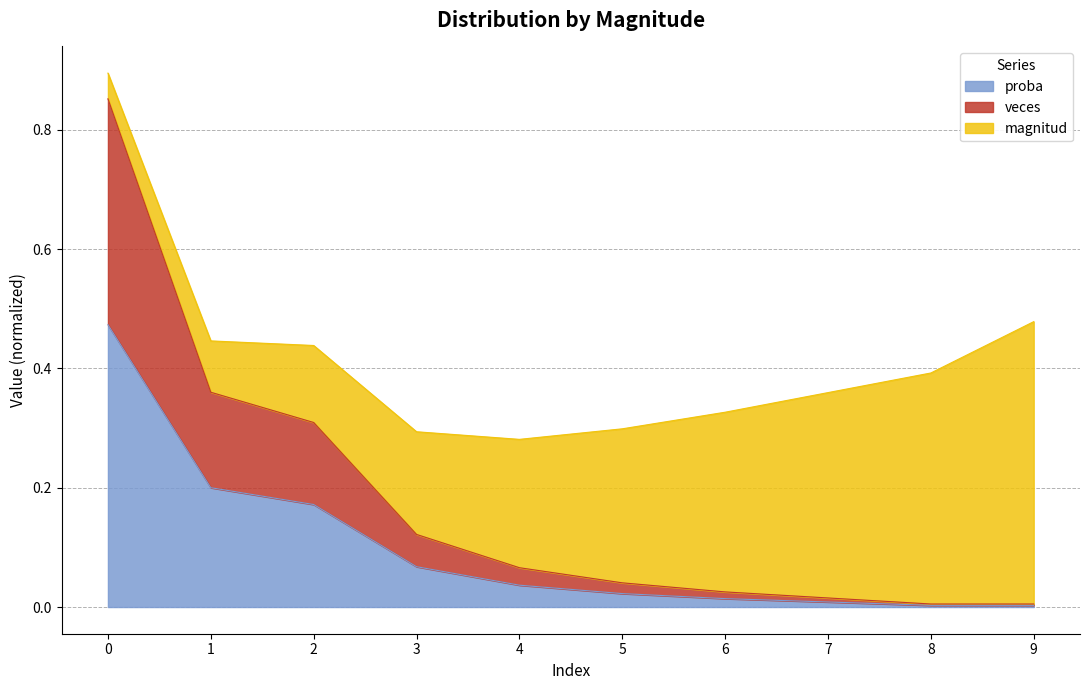

How many lines are shown in the chart?

3